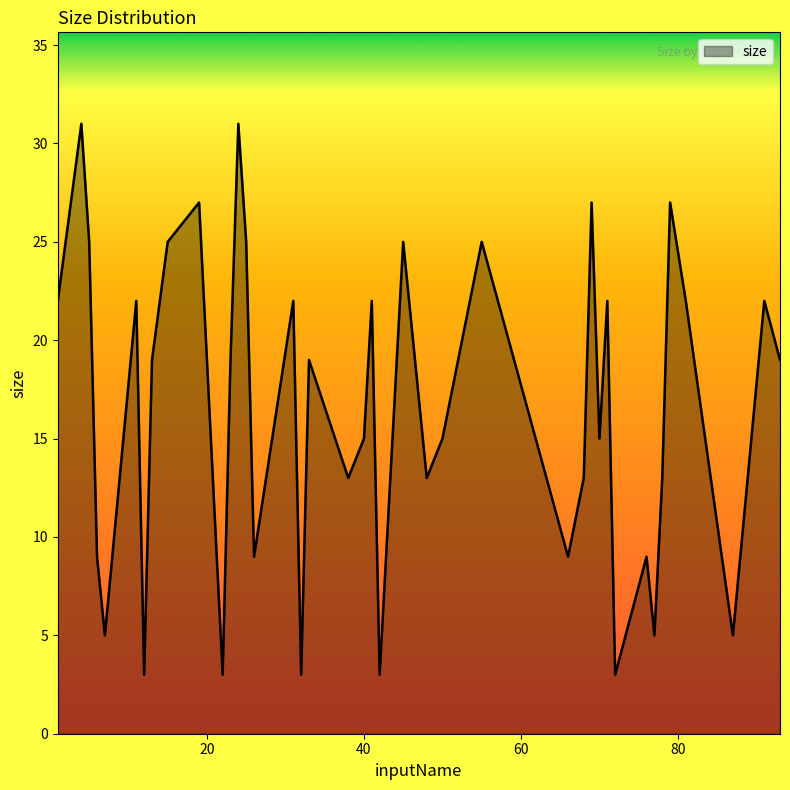

What is the minimum value shown in the chart?

3